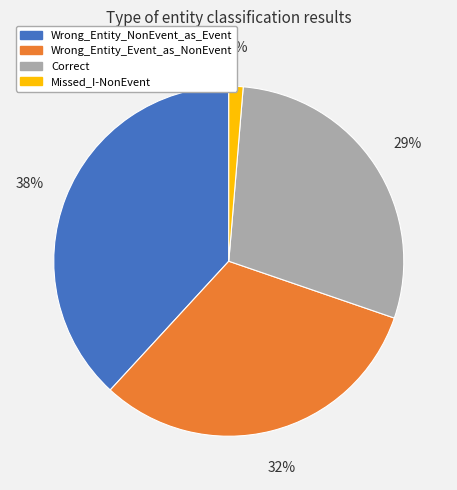

Rank the categories by value from lowest to highest.

Missed_I-NonEvent, Correct, Wrong_Entity_Event_as_NonEvent, Wrong_Entity_NonEvent_as_Event